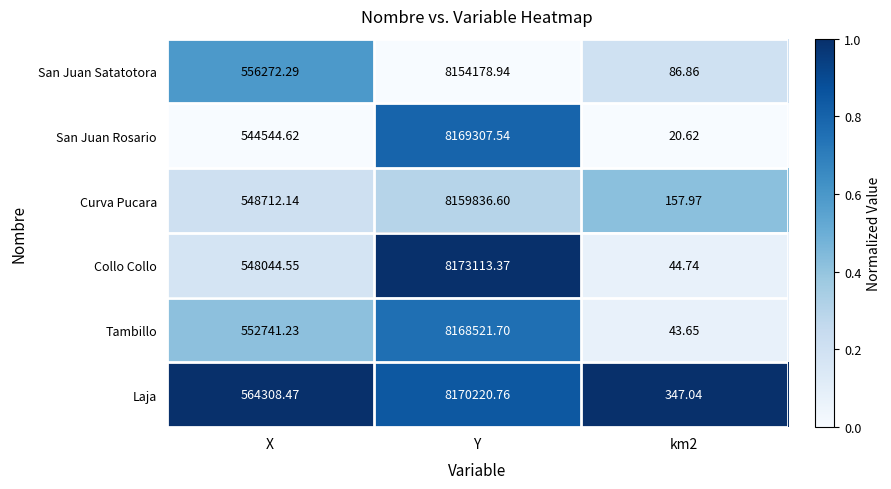

What is the spread (max minus min) of values at km2?

326.4